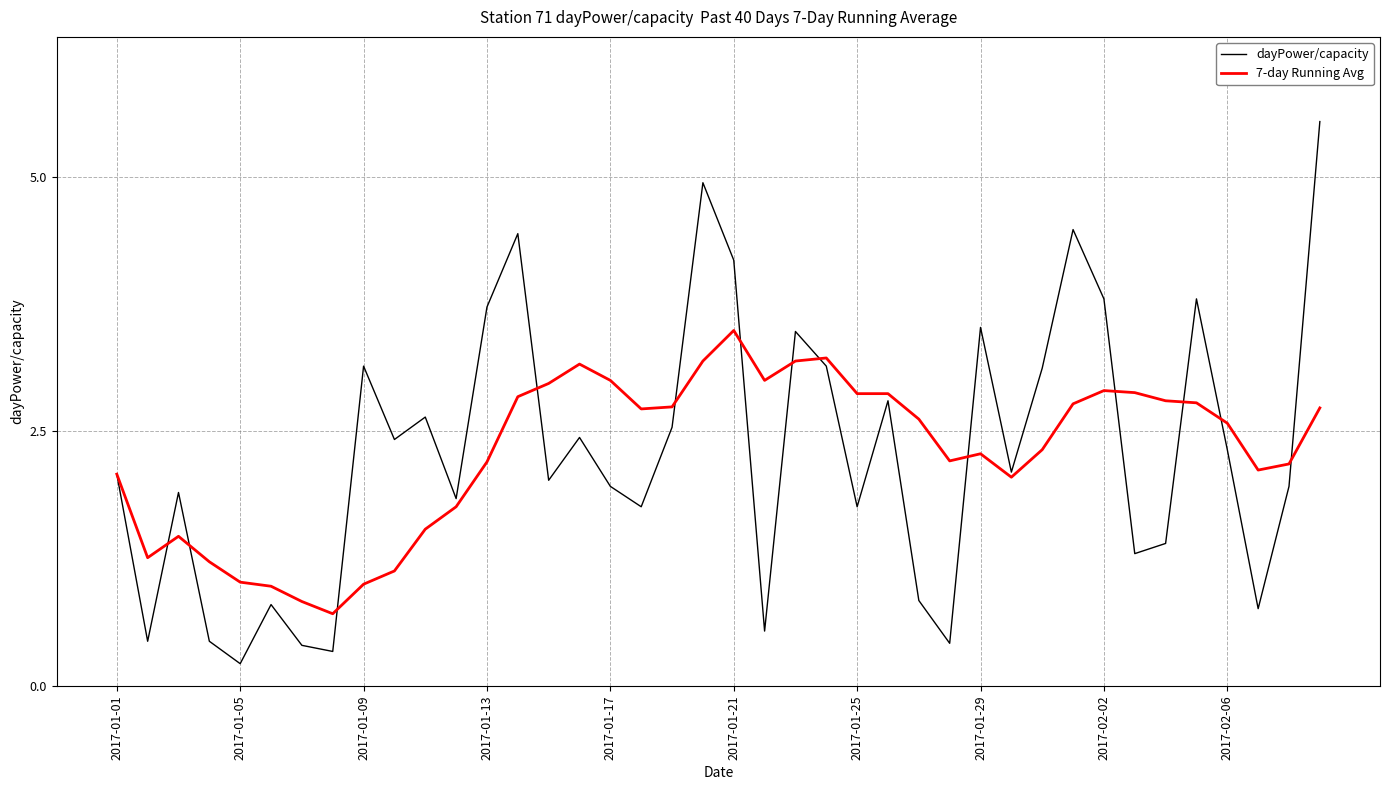

Rank the series by their maximum value, from highest to lowest.

dayPower/capacity, 7-day Running Avg